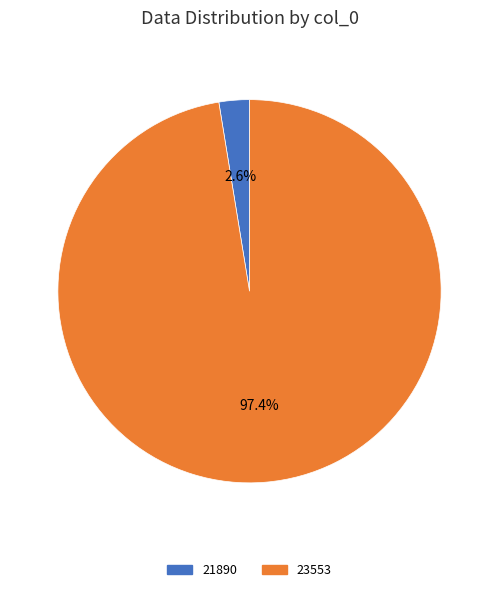

Count the number of slices in the pie.

2